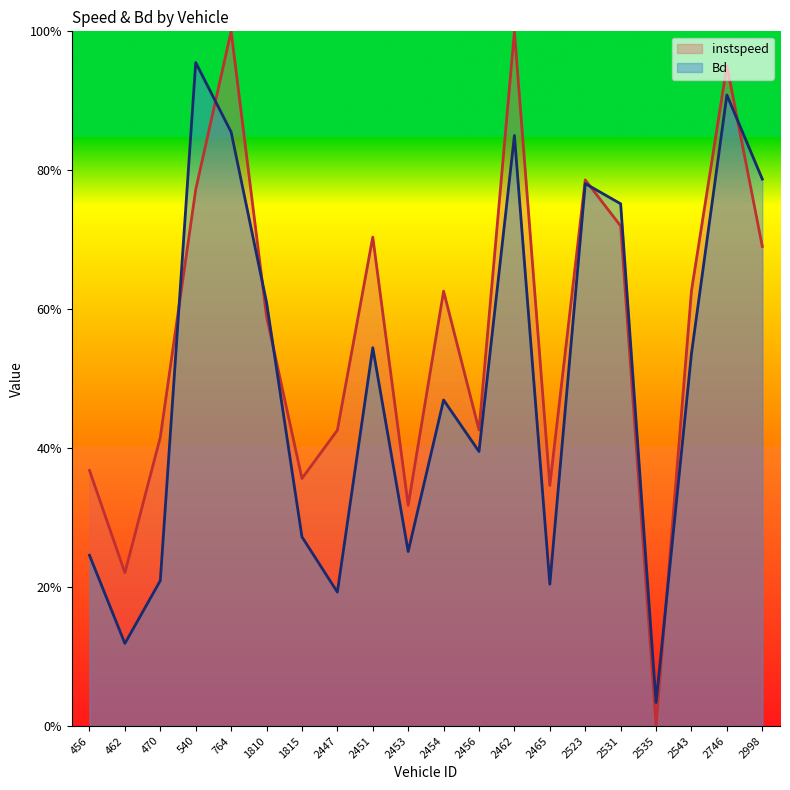

List the labels in order of instspeed value, largest first.

764, 2462, 2746, 2523, 540, 2531, 2451, 2998, 2543, 2454, 1810, 2456, 2447, 470, 456, 1815, 2465, 2453, 462, 2535